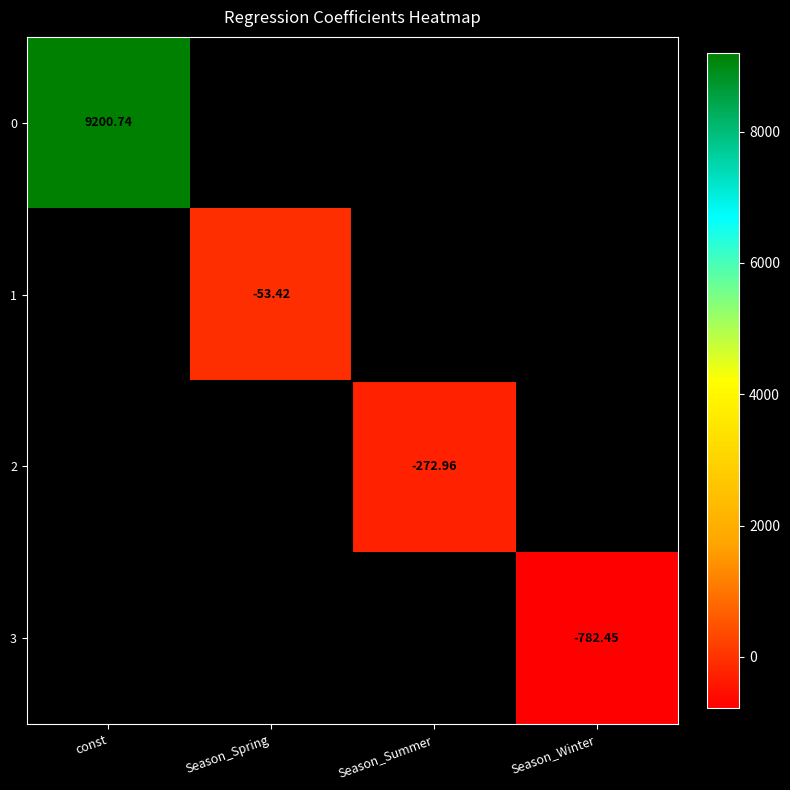

What is the greatest value displayed?

9200.7